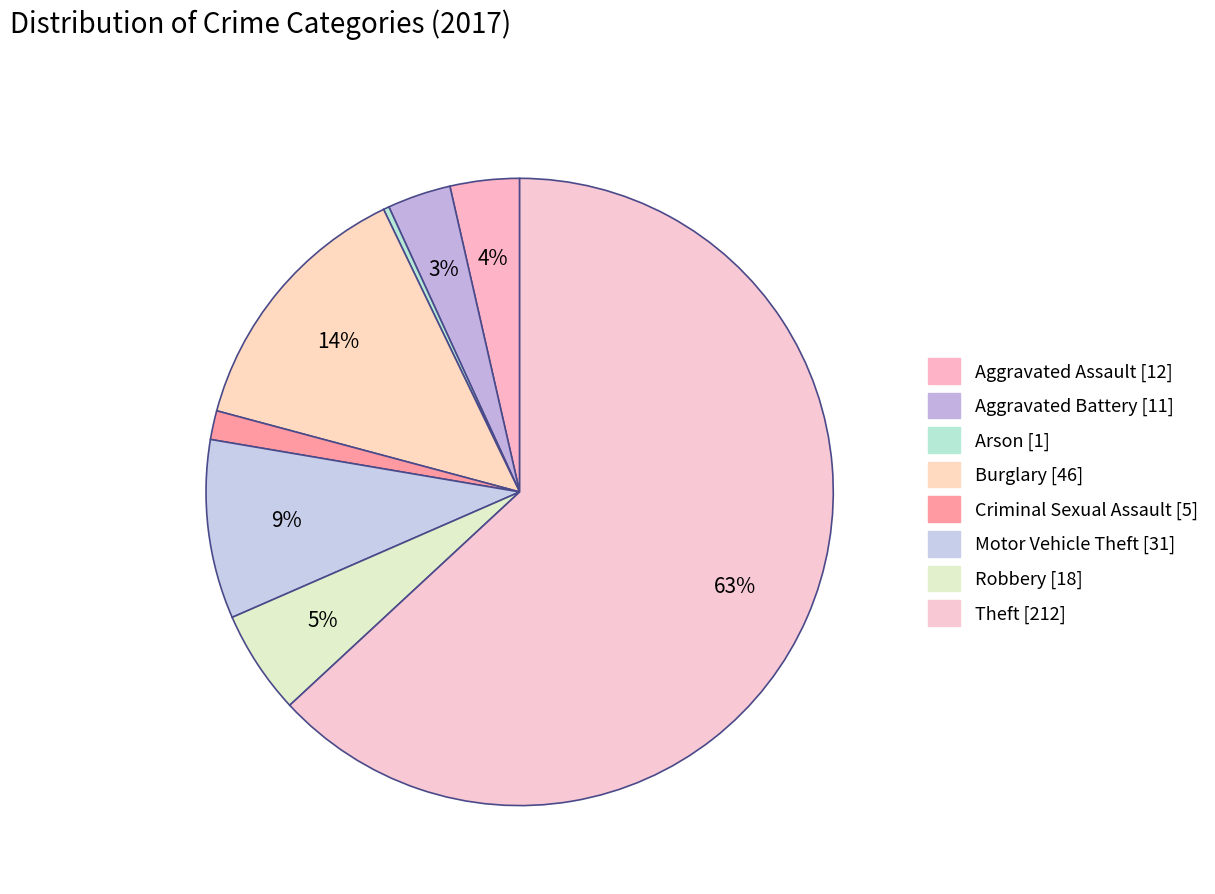

Which slice represents more than half of the pie?

Theft